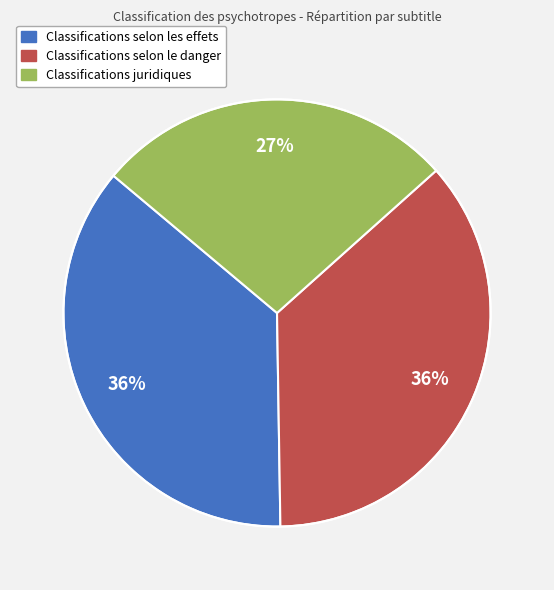

Do Classifications selon le danger and Classifications selon les effets together represent more than half of the pie?

Yes